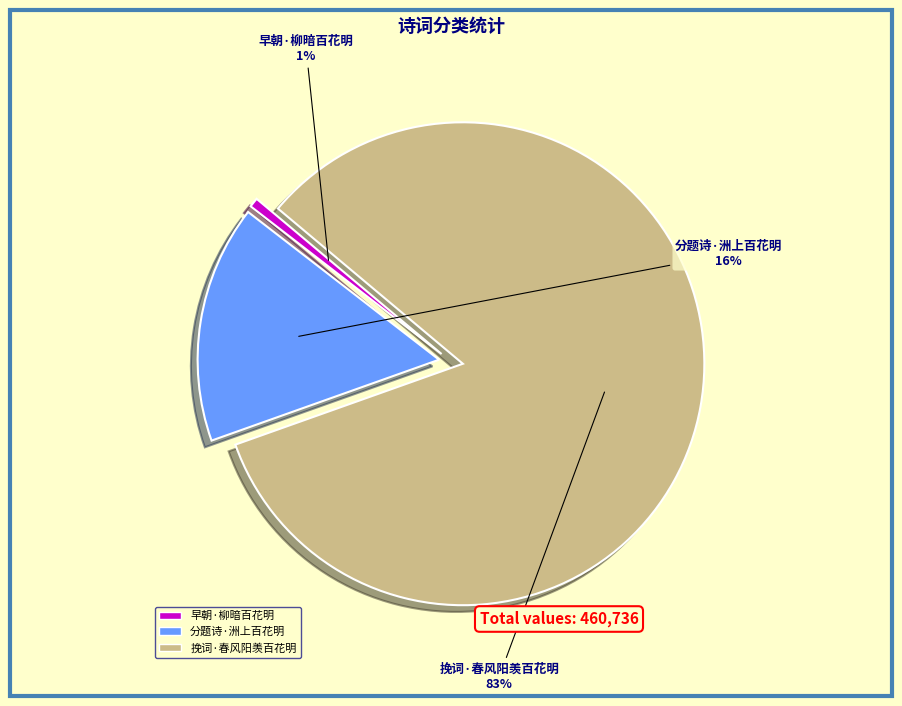

How many segments does this pie chart have?

3